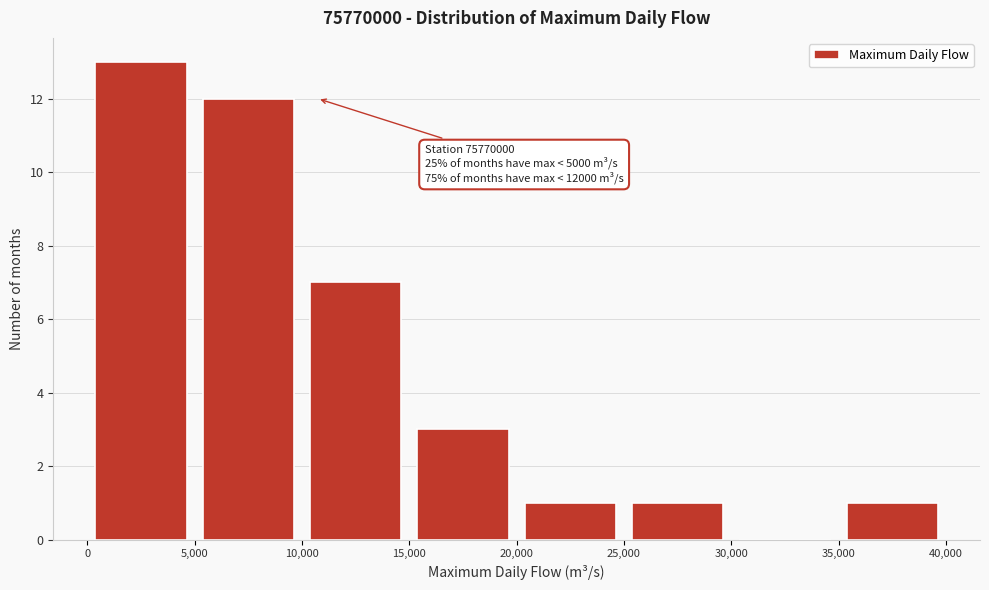

Over which range of the x-axis is the bar tallest?

0 to 5,000